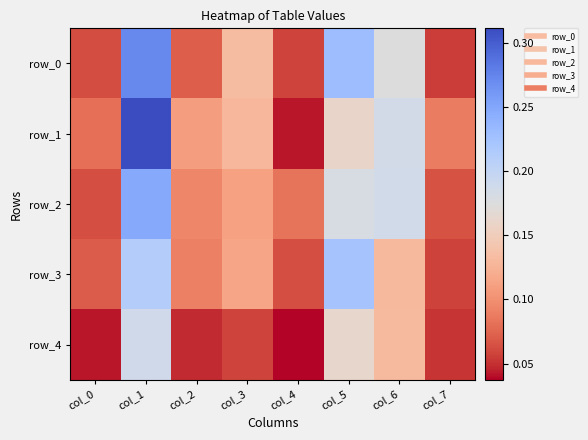

What is the highest value of the row_3 series?

0.2